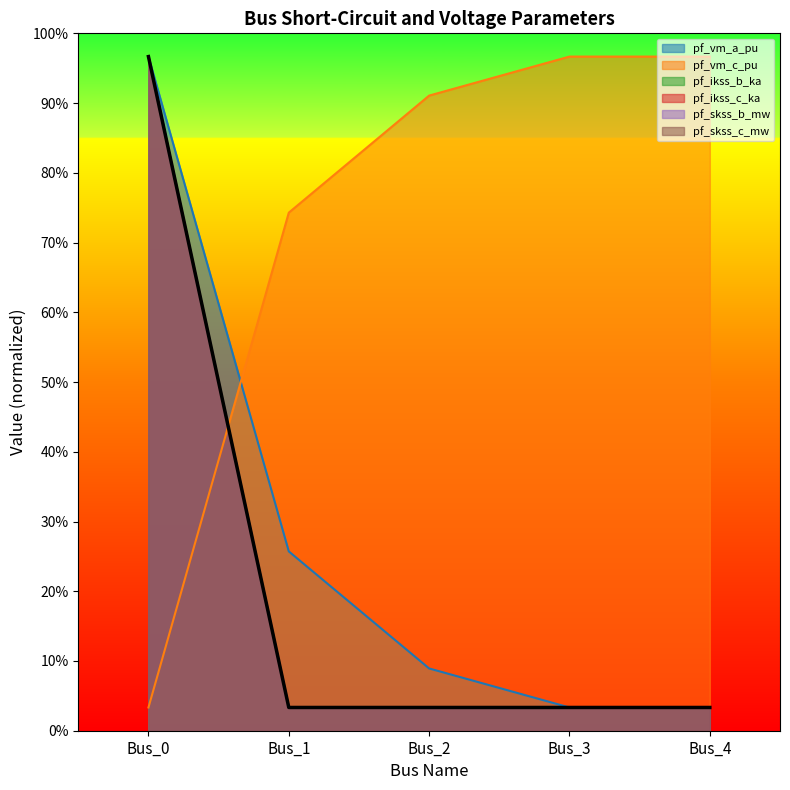

What are all the series names shown in the legend?

pf_vm_a_pu, pf_vm_c_pu, pf_ikss_b_ka, pf_ikss_c_ka, pf_skss_b_mw, pf_skss_c_mw